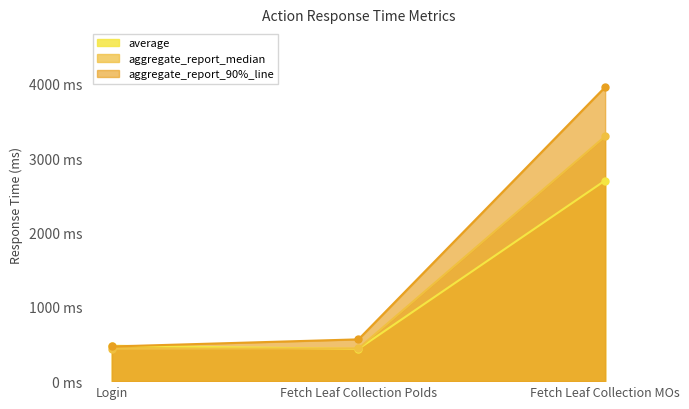

At Fetch Leaf Collection MOs, list the series in order from largest to smallest.

aggregate_report_90%_line, aggregate_report_median, average